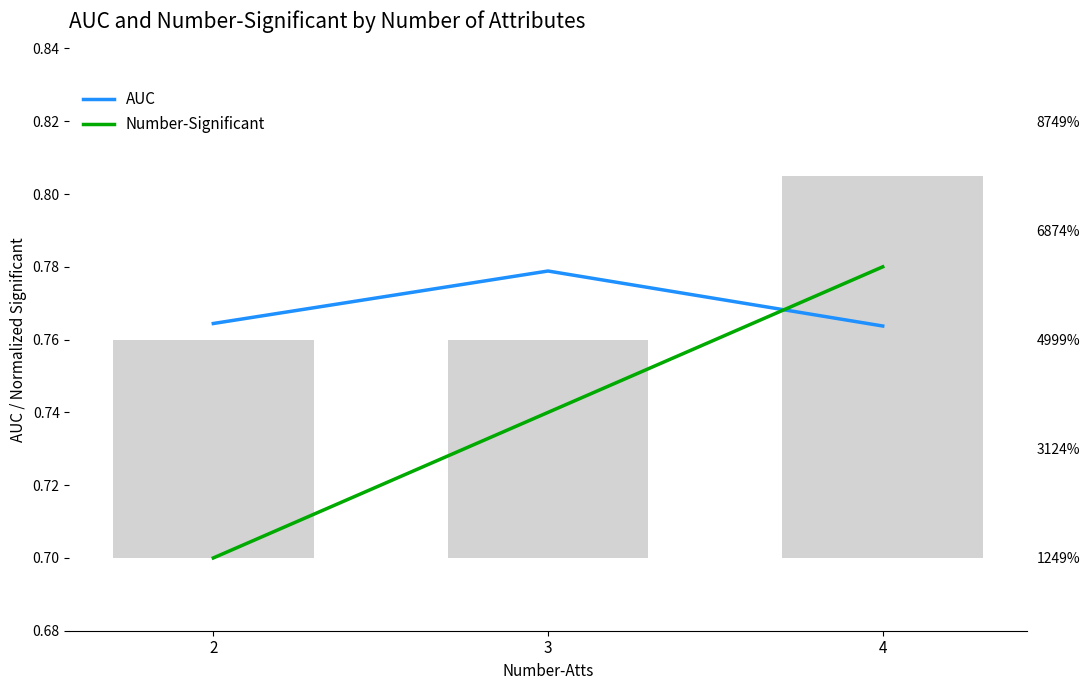

Which category has the lowest value in the AUC series?

4